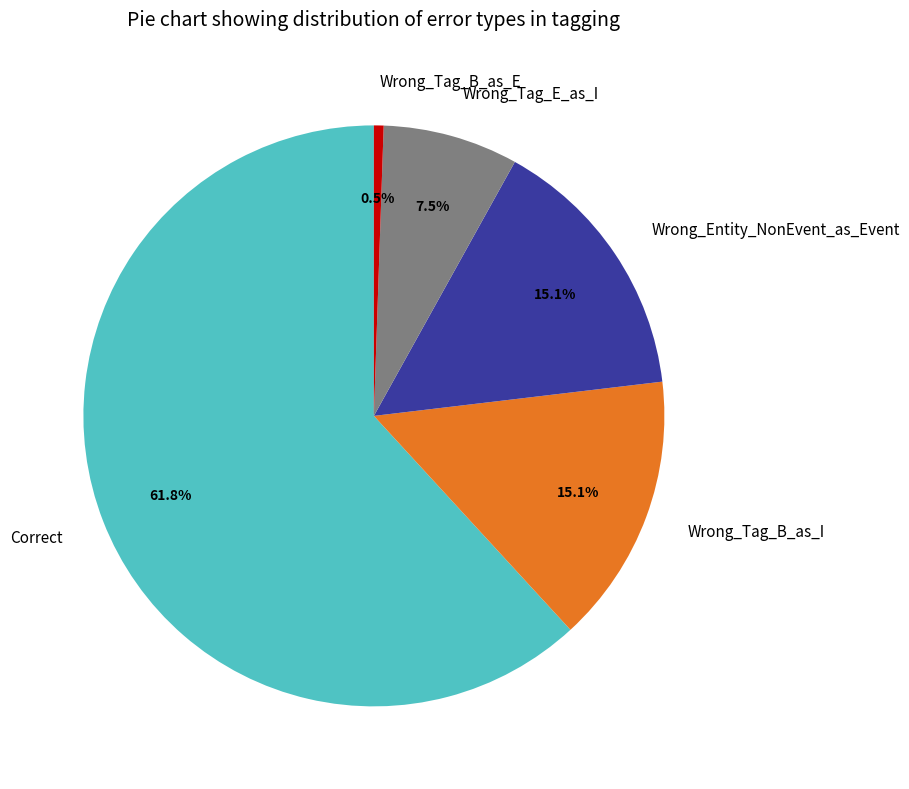

Count the number of slices in the pie.

5